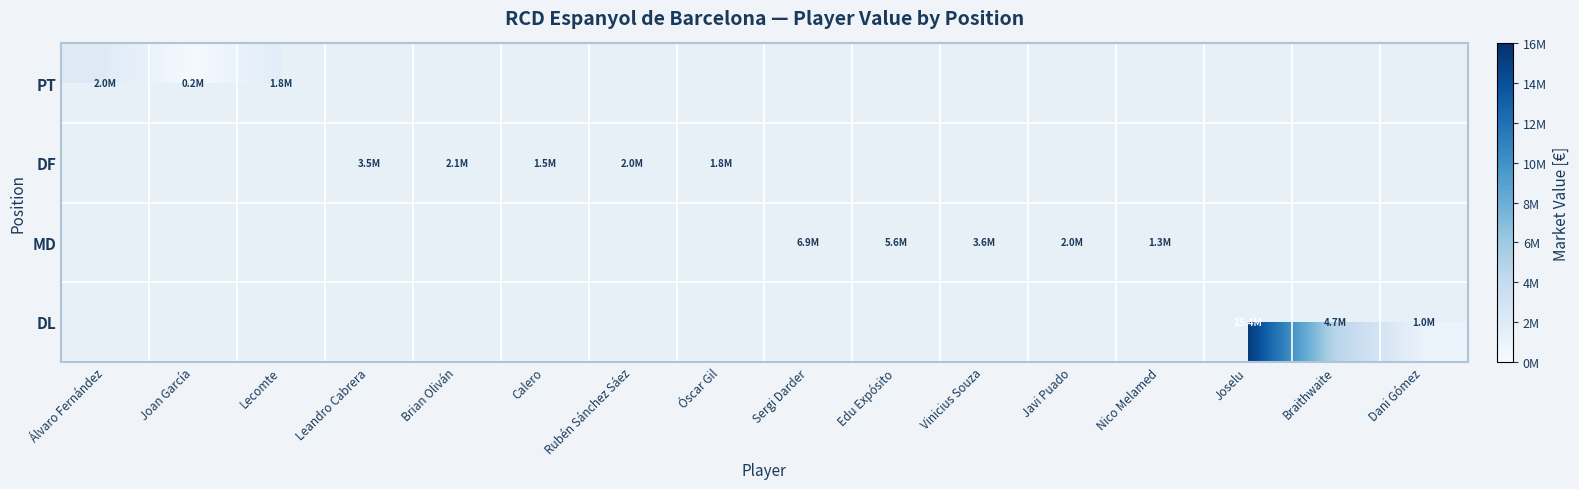

Count the number of data series in this chart.

4